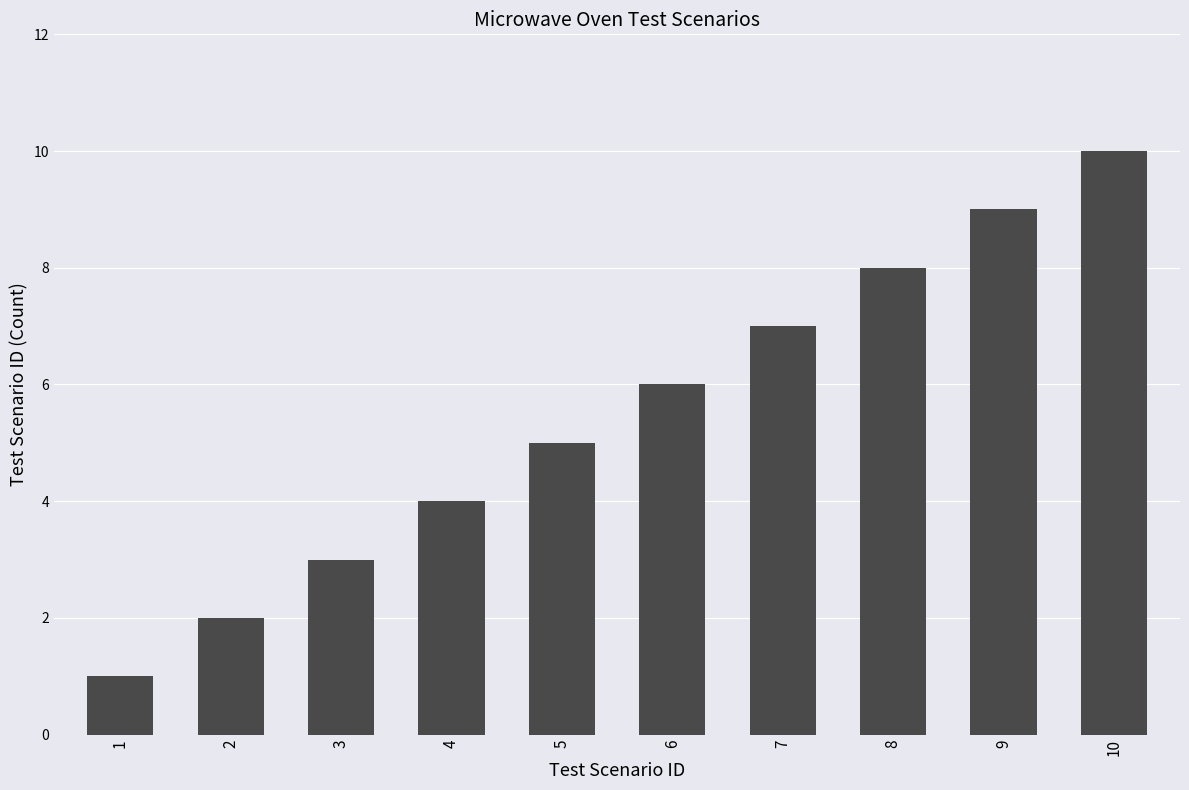

List the labels in order of value, smallest first.

1, 2, 3, 4, 5, 6, 7, 8, 9, 10